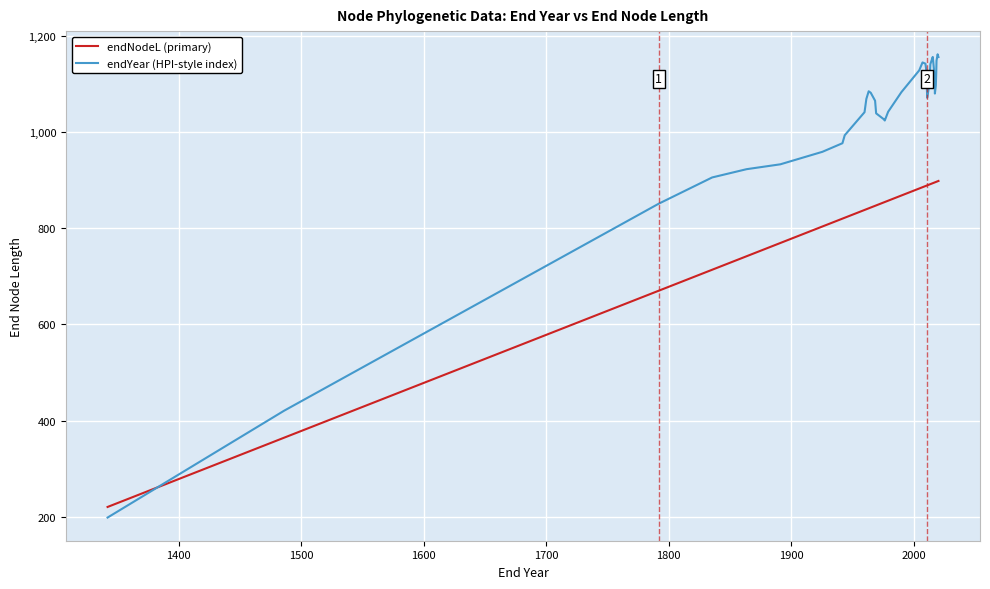

How many interior local valleys does the endYear (HPI-style index) series have?

3